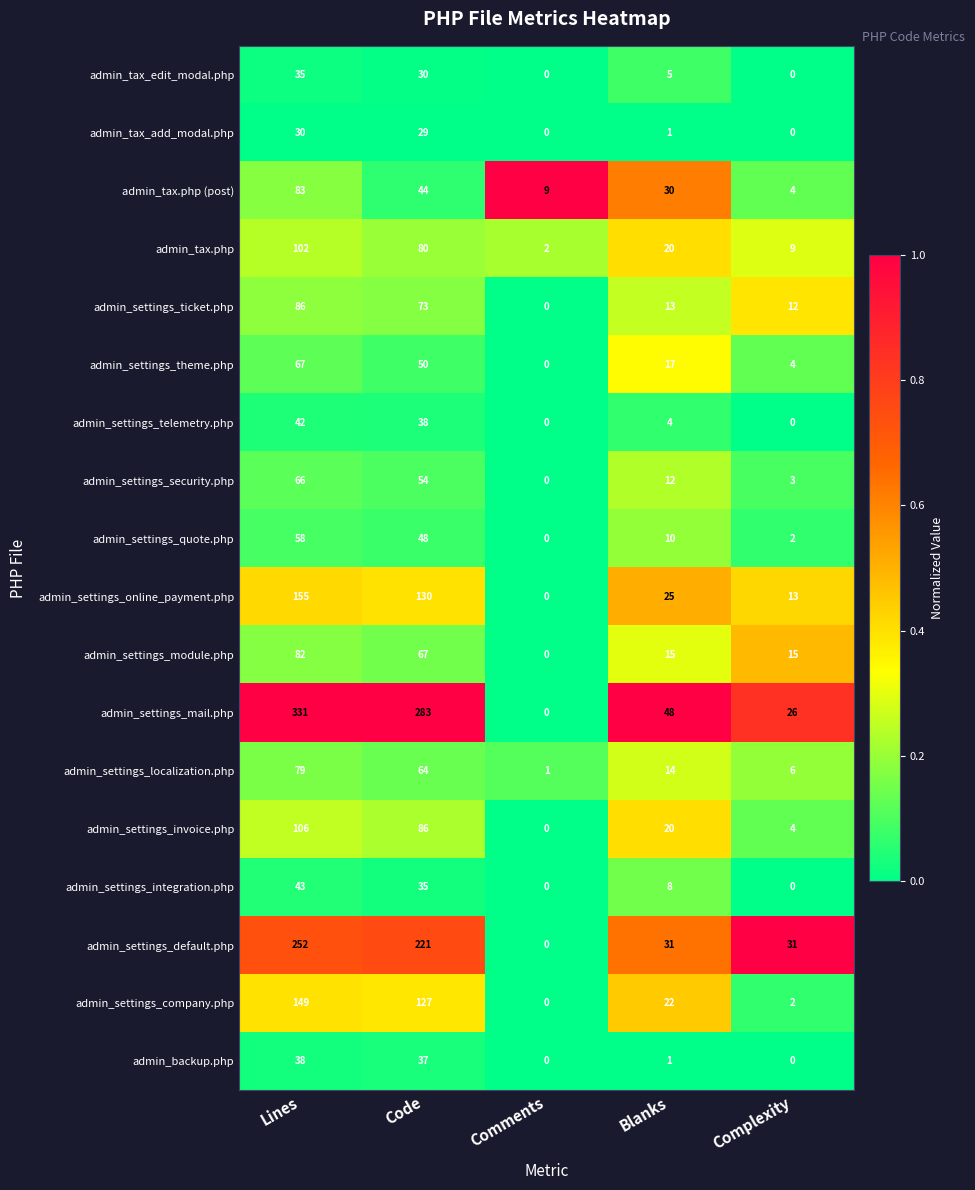

What is the difference between the admin_settings_theme.php values at Lines and Comments?

67